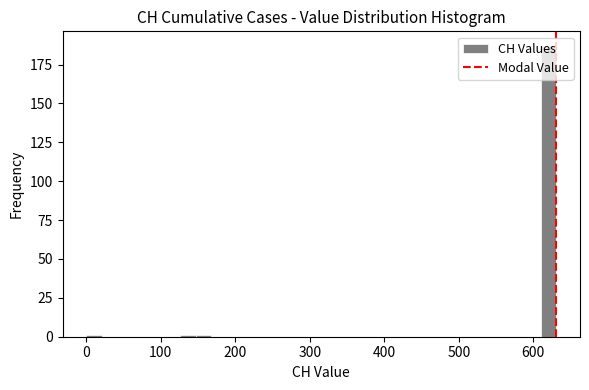

Read against the x-axis, roughly where is the centre of the tallest bar?

620